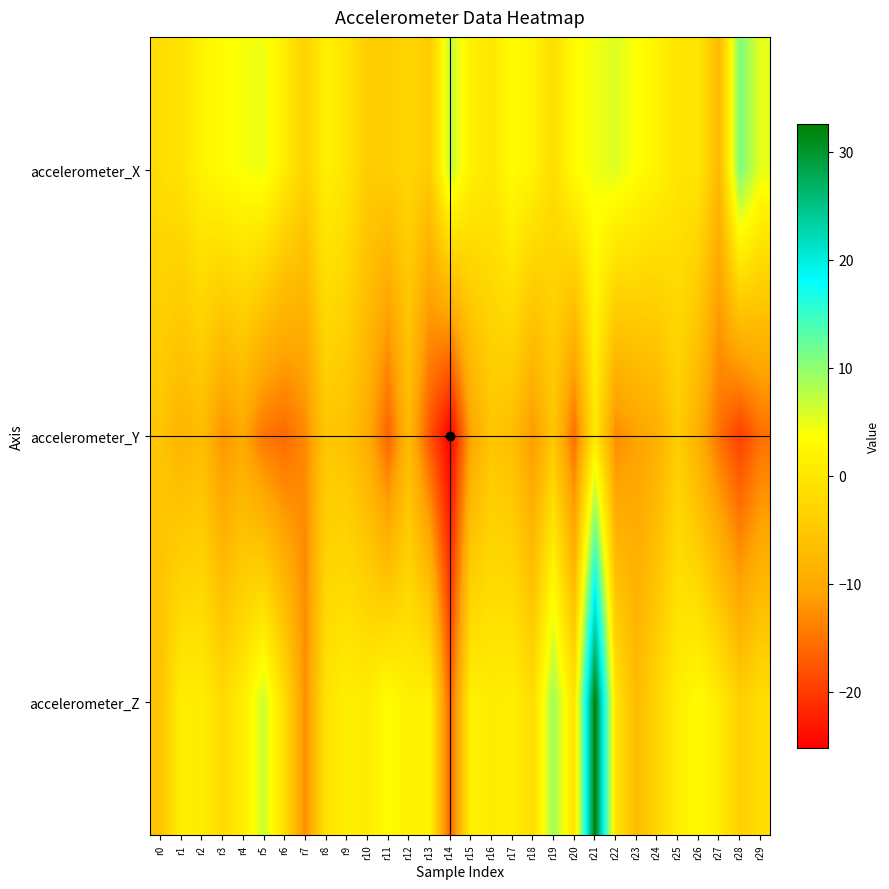

At r10, list the series in order from largest to smallest.

accelerometer_Z, accelerometer_X, accelerometer_Y